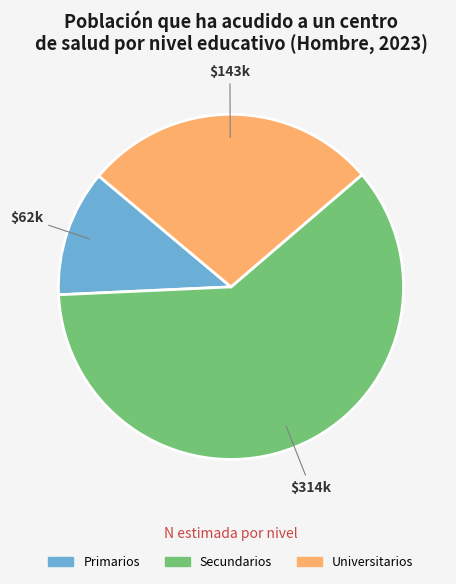

Which slice represents more than half of the pie?

Secundarios